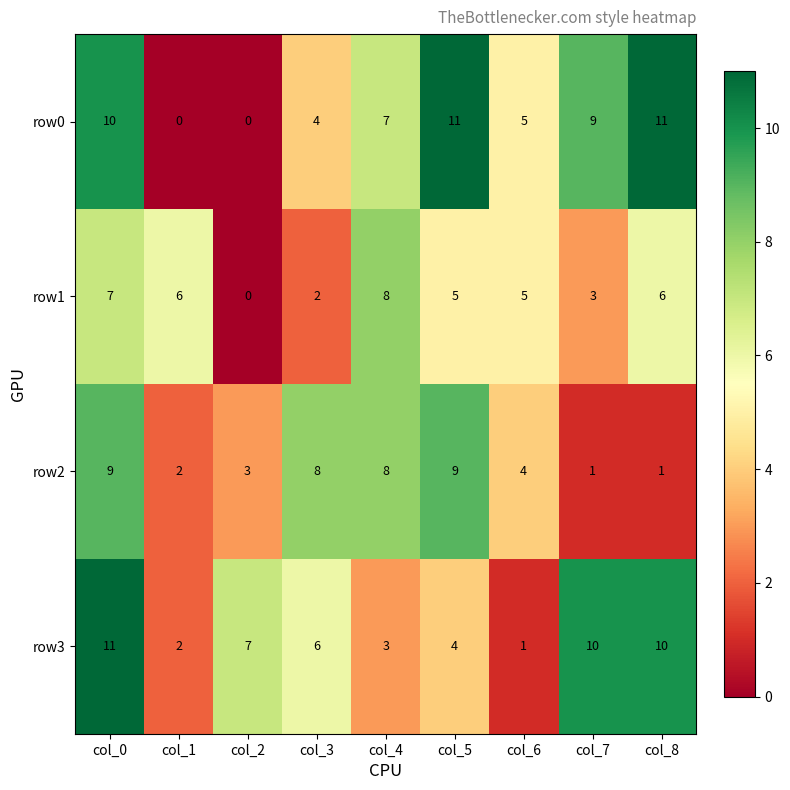

Which series has the largest total across all categories?

row0